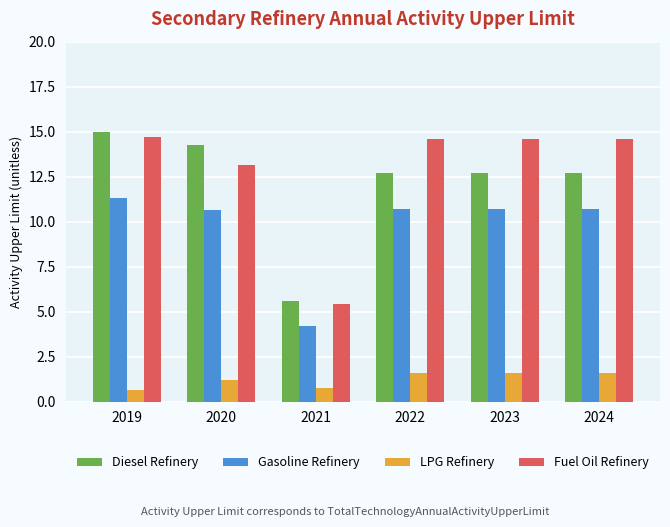

What is the difference between the maximum and minimum values in the Diesel Refinery series?

9.4